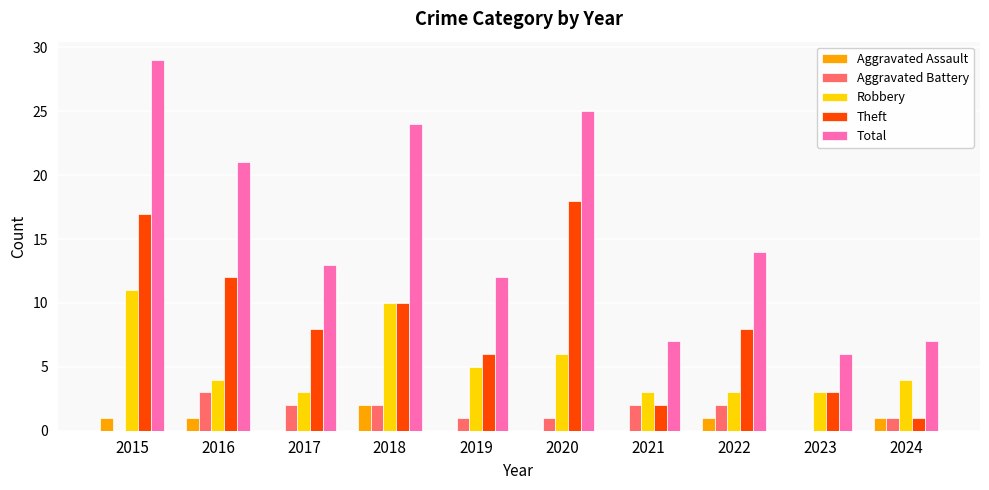

What is the sum of the Aggravated Battery values at 2021 and 2016?

5